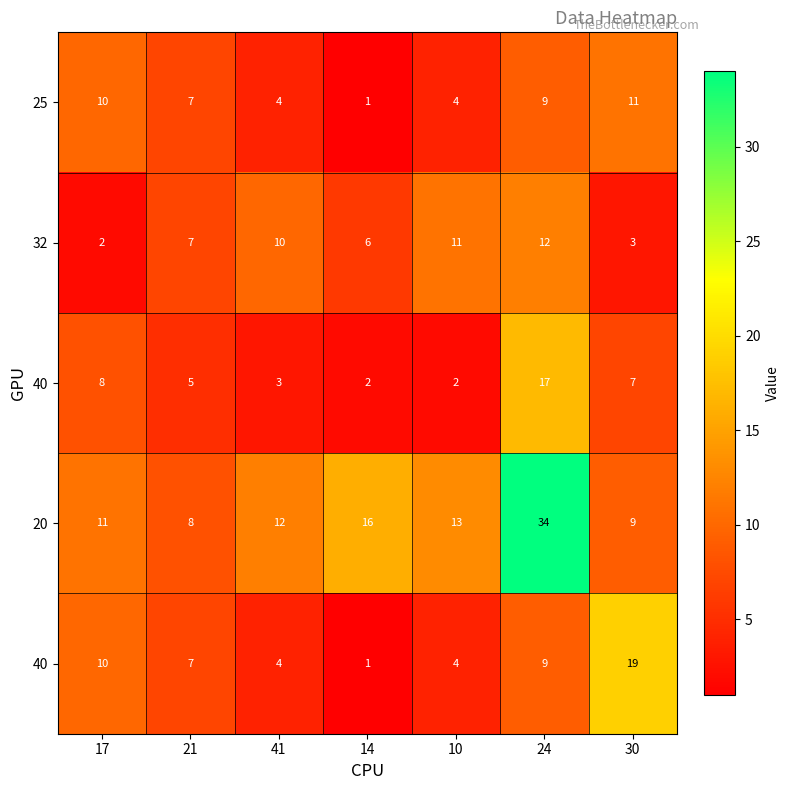

Which has a higher value, 14 or 24?

24